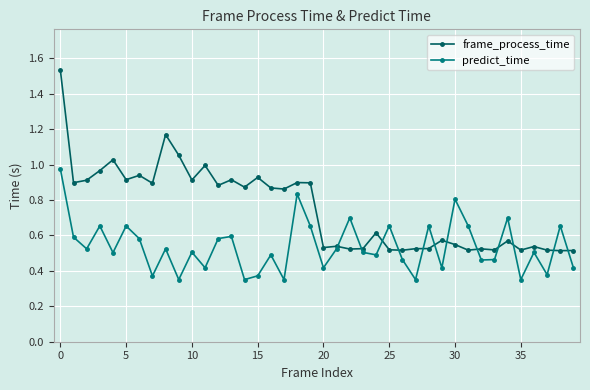

True or false: frame_process_time has more than 2 points higher than both neighbors.

True